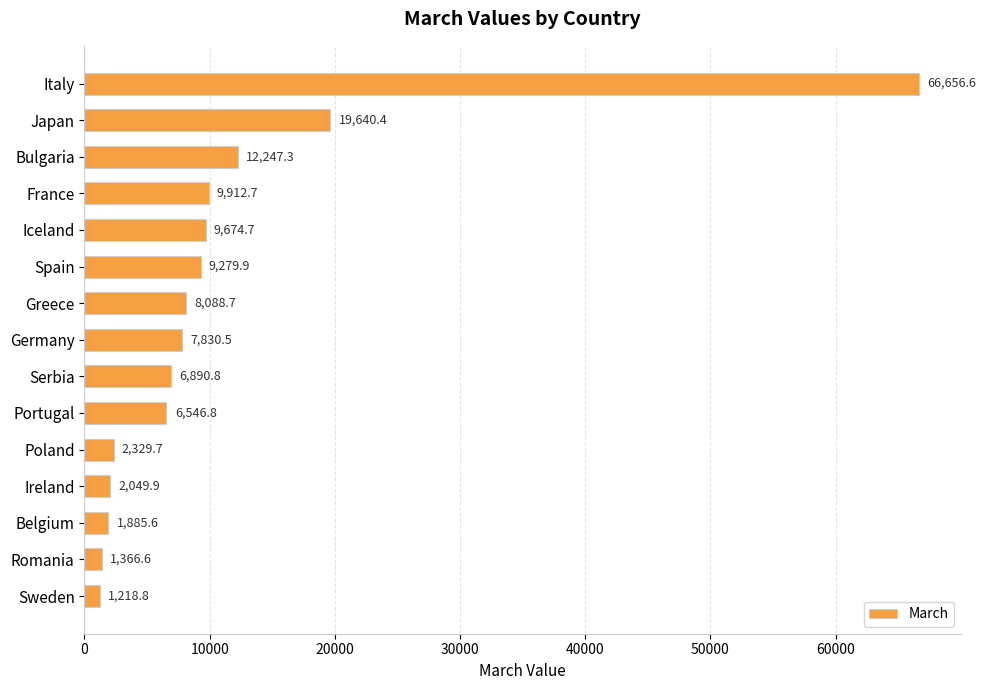

True or false: the data shows 6890.8 at Serbia.

True